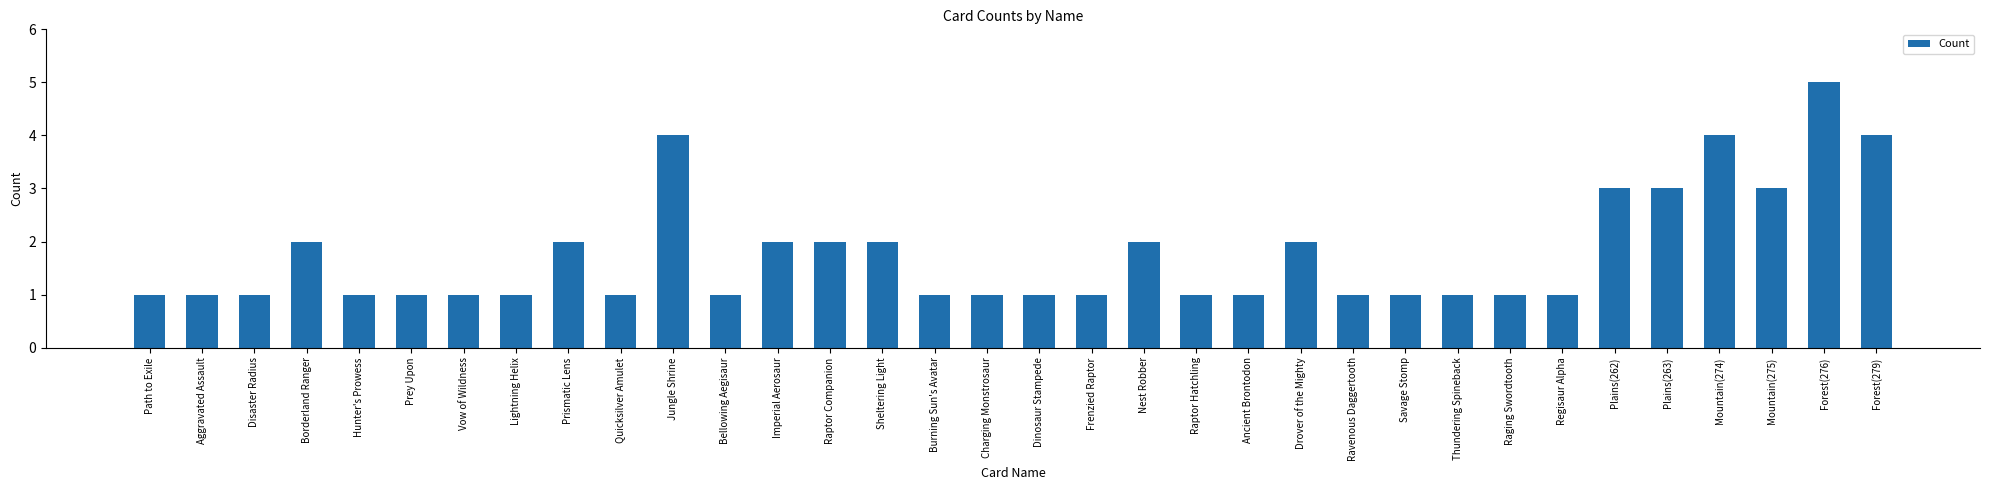

Reading right to left, list all the values displayed in this chart.

4	5	3	4	3	3	1	1	1	1	1	2	1	1	2	1	1	1	1	2	2	2	1	4	1	2	1	1	1	1	2	1	1	1